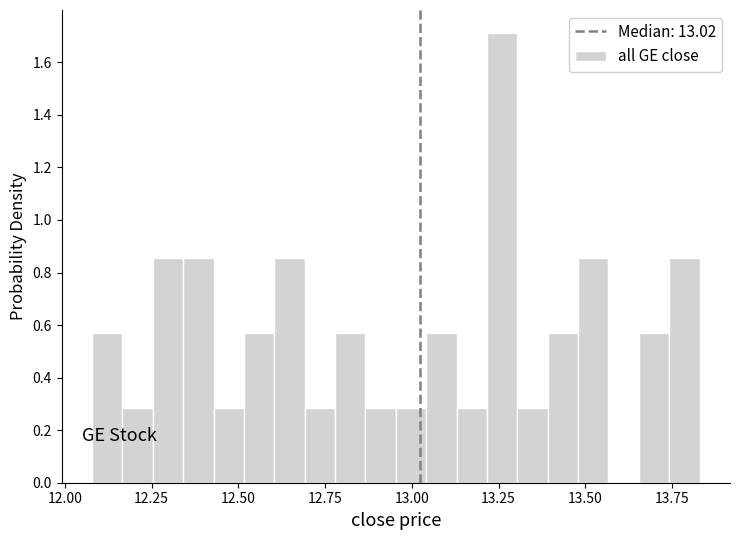

Read against the x-axis, roughly where is the centre of the tallest bar?

13.25